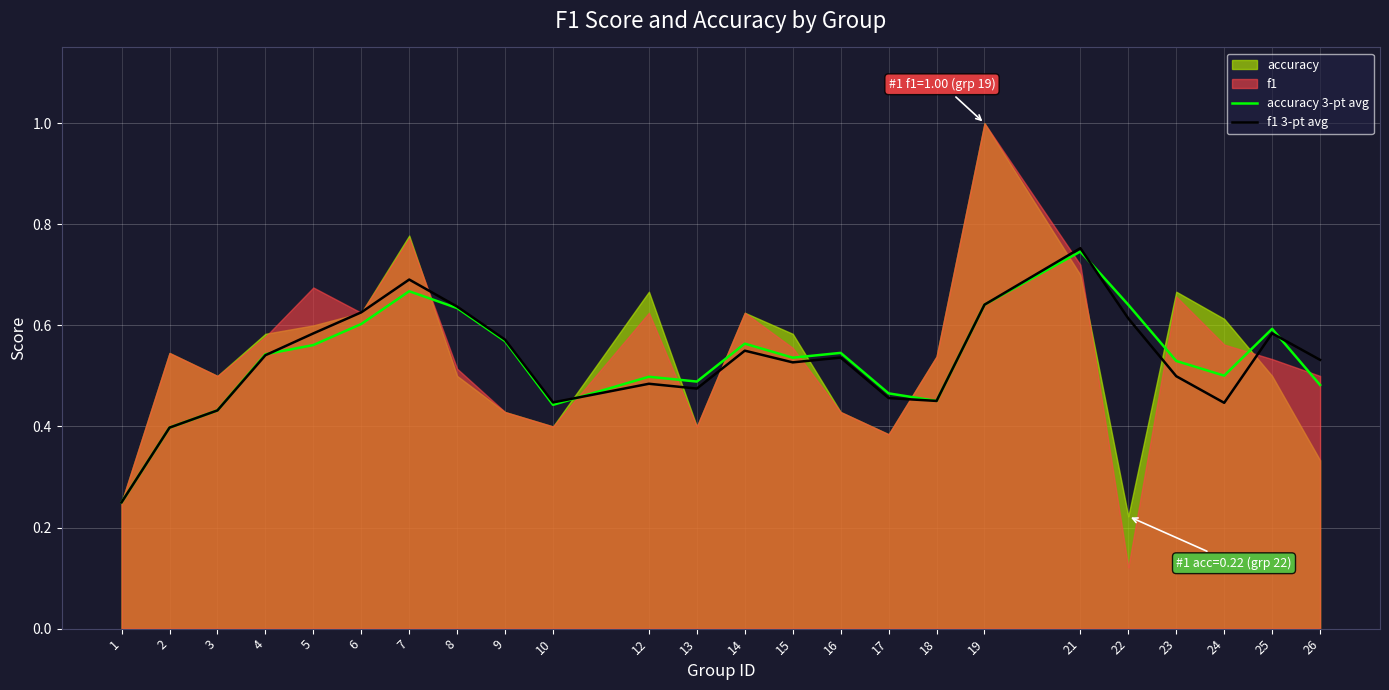

The value of accuracy 3-pt avg at 7 is 0.2. True or false?

False